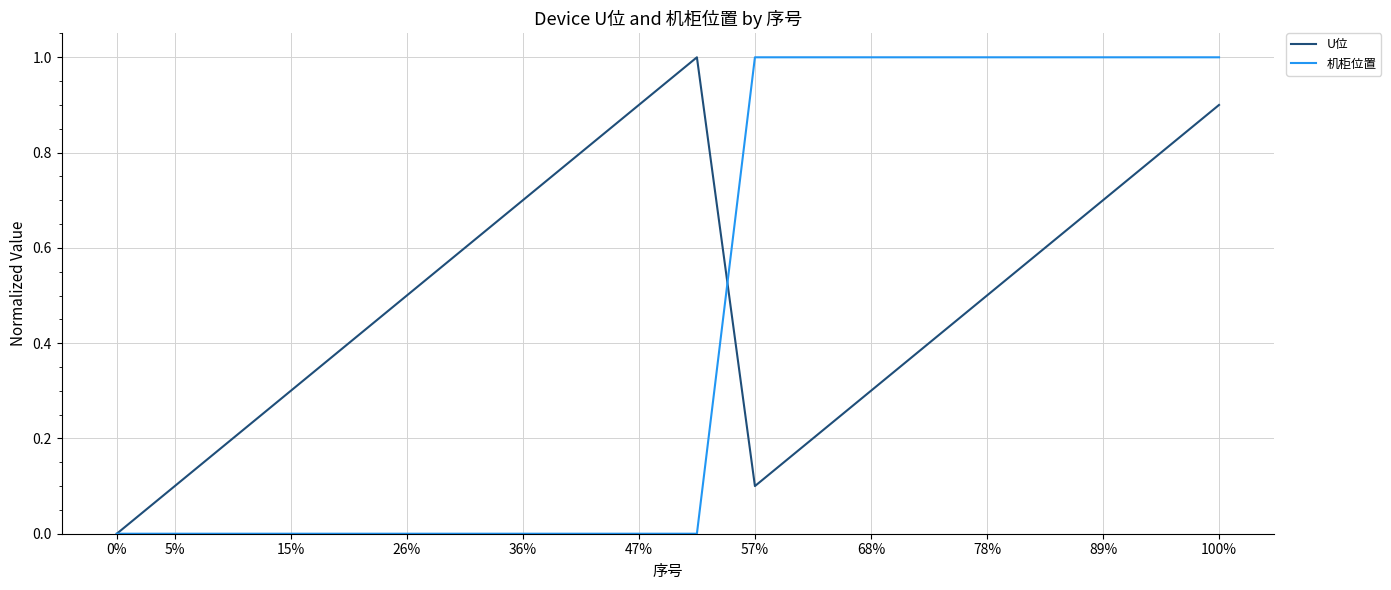

List the series in order of their overall mean, lowest first.

机柜位置, U位